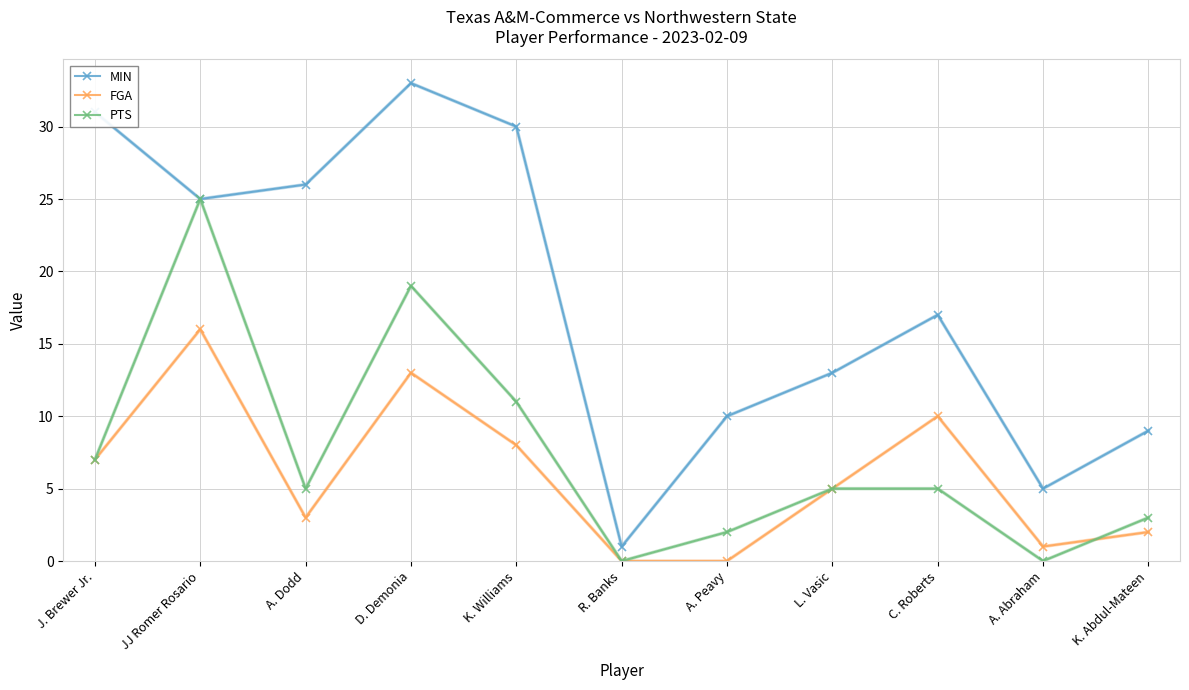

What is the sum of all MIN values?

200